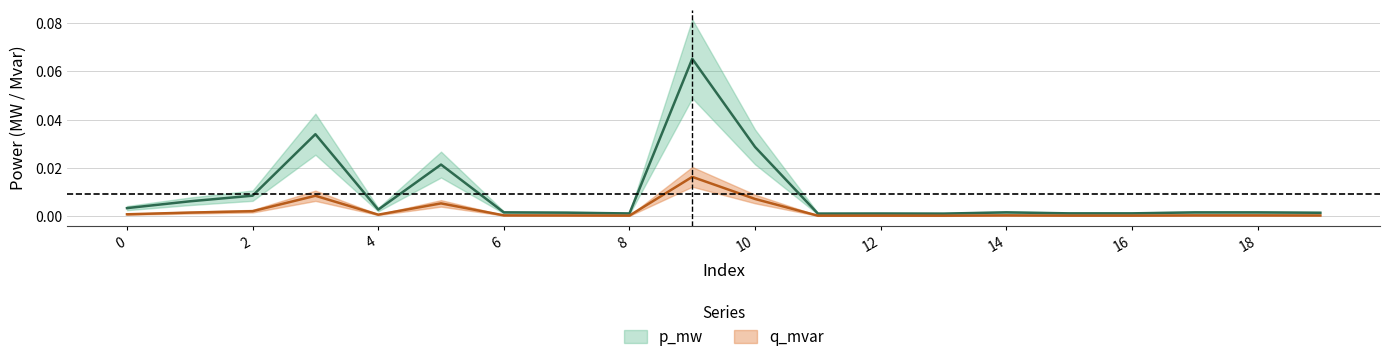

At which label does p_mw reach its minimum?

13